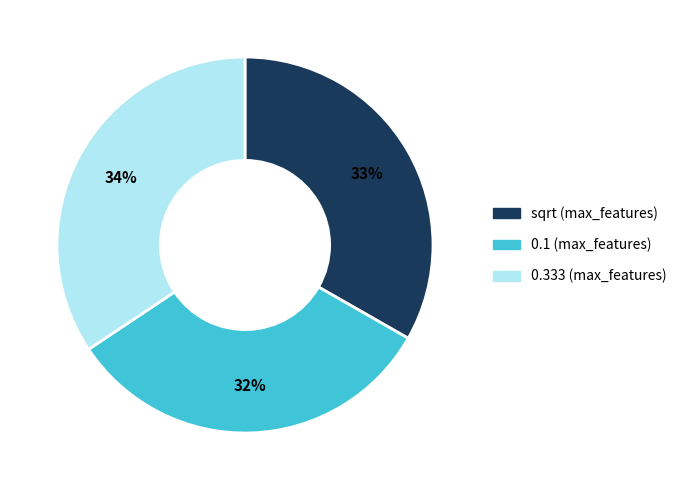

To the nearest percent, what is the difference between the largest and smallest slice percentages?

2%